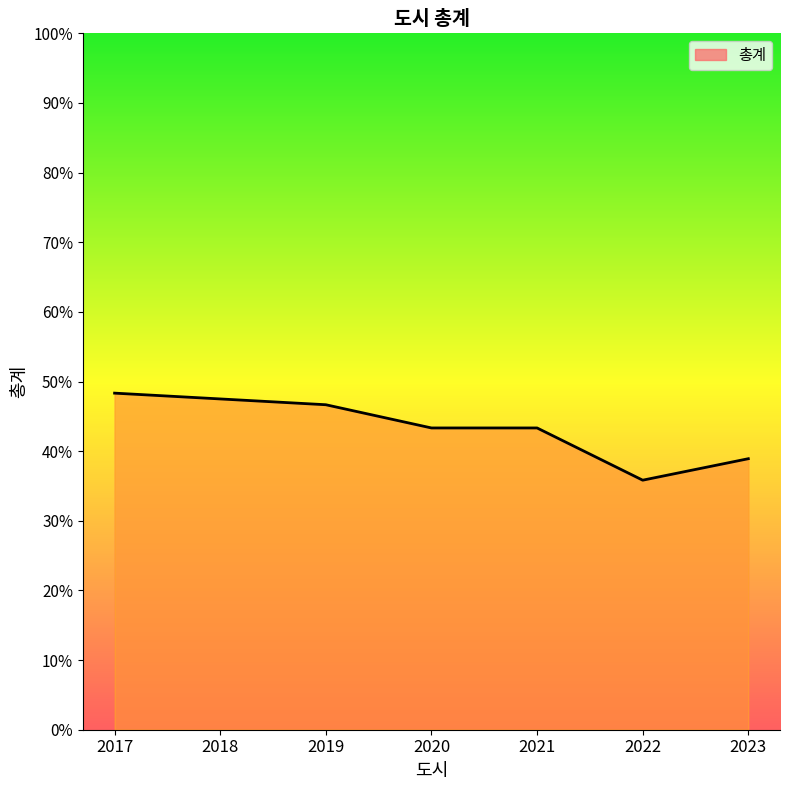

The value at 2019 is 0.7. True or false?

False